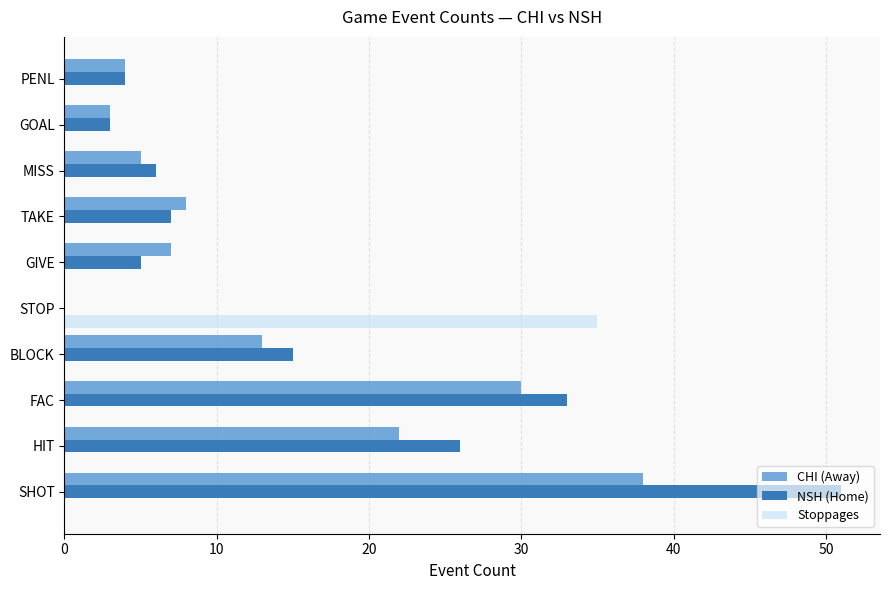

Is it true that CHI (Away) equals 38 at SHOT?

True